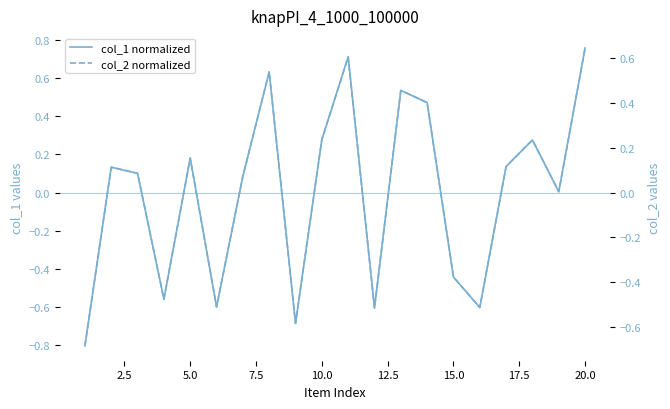

The value of col_1 normalized at 15 is -0.1. True or false?

False